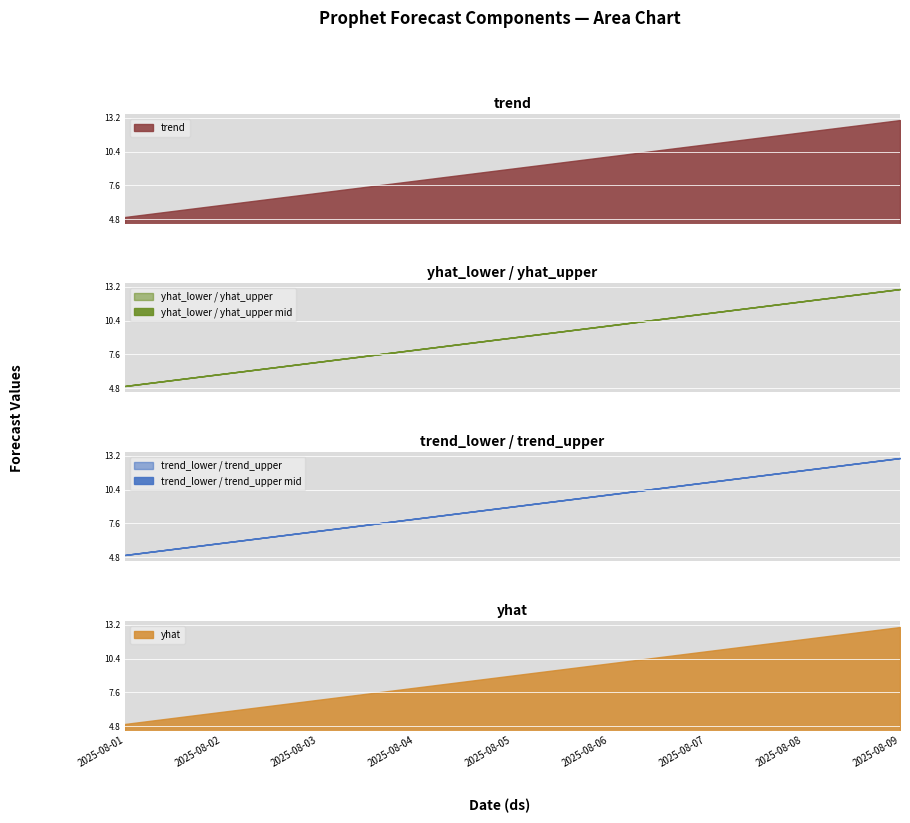

Which category has the highest value in the yhat_upper series?

2025-08-09